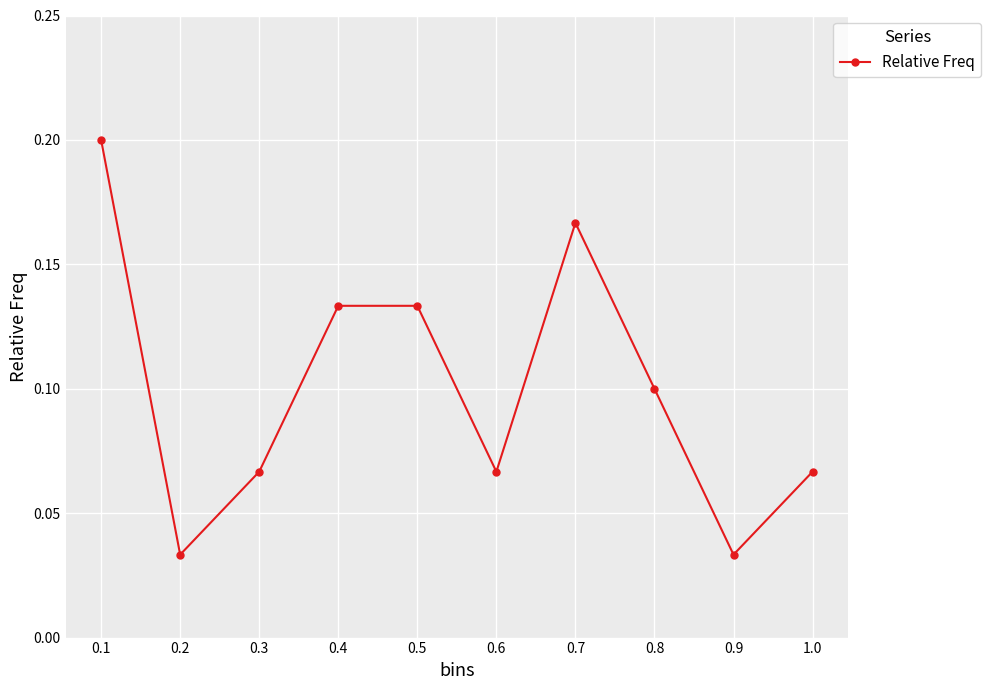

The value at 0.4 is 0.1. True or false?

True